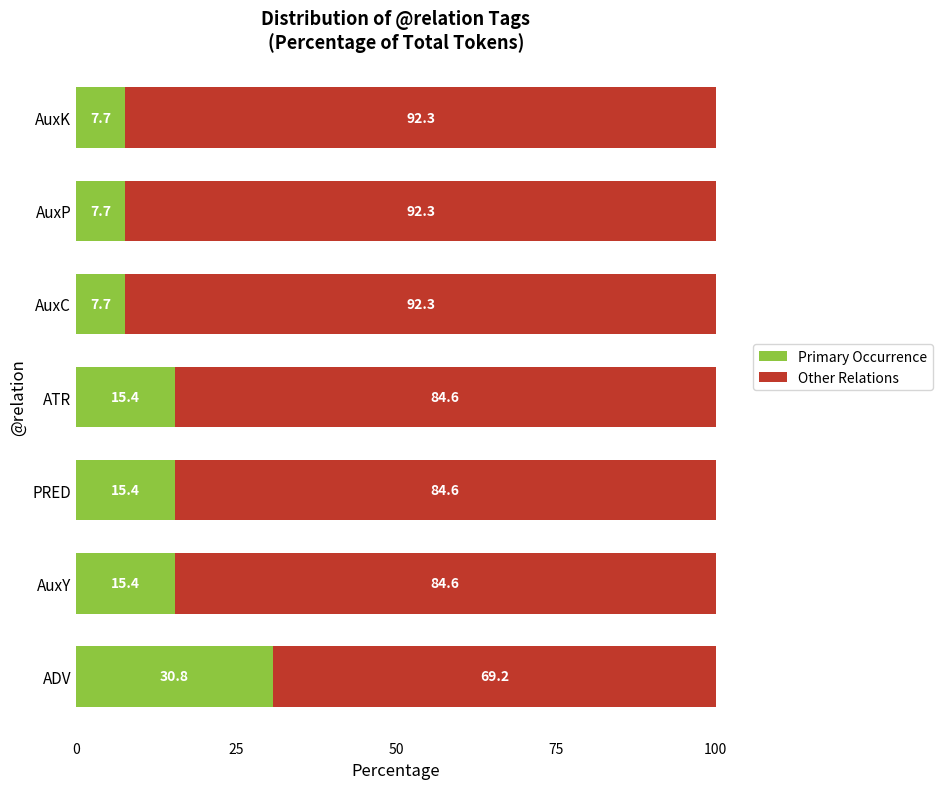

What is the total value across all series at AuxK?

100.0